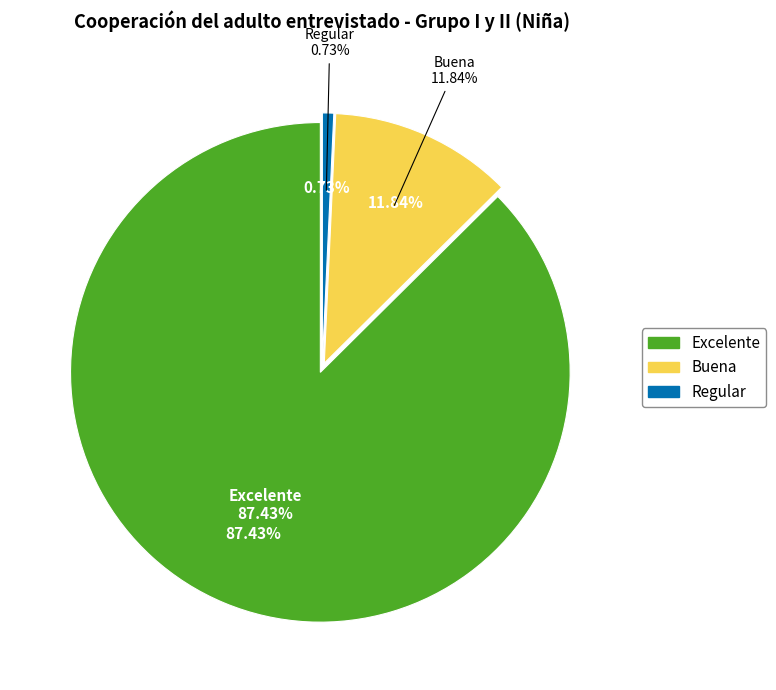

What percentage is the Excelente slice, to the nearest percent?

87%